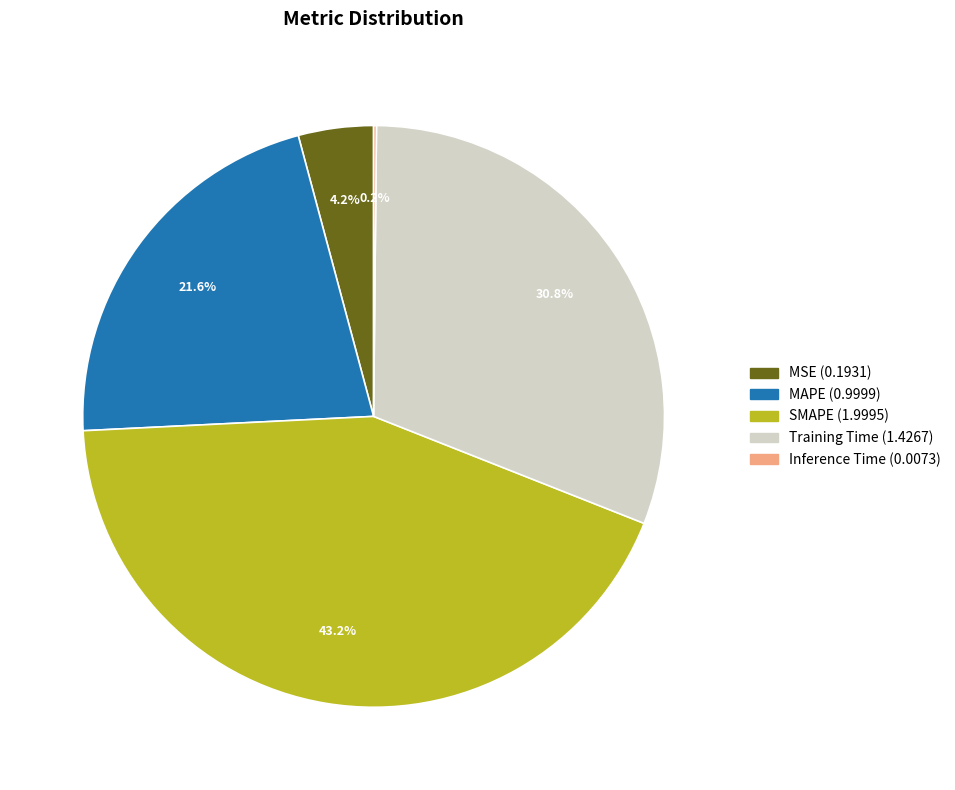

Which has a higher value, Training Time or SMAPE?

SMAPE